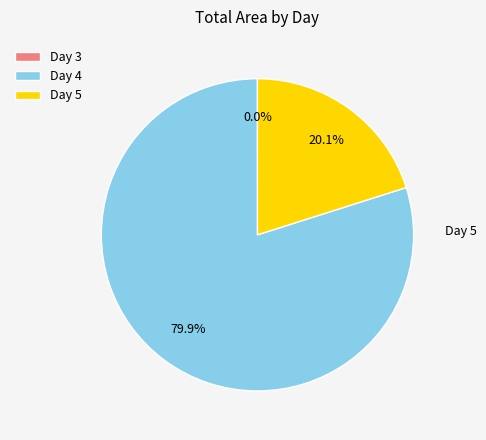

How much of the chart is everything except Day 5?

79.9%